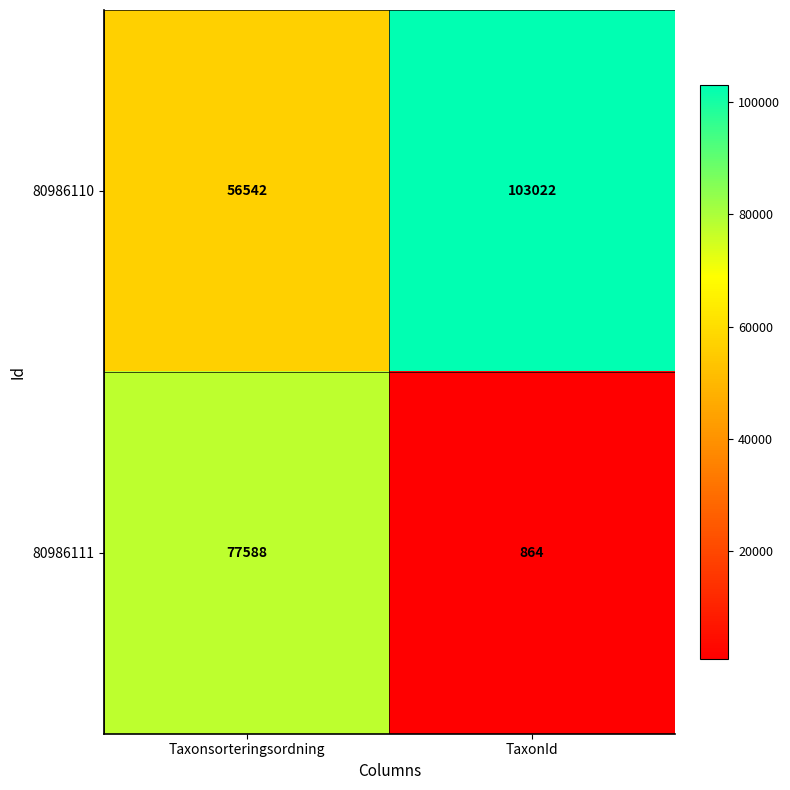

What is the approximate value of 80986111 at Taxonsorteringsordning, to the nearest 100?

77600